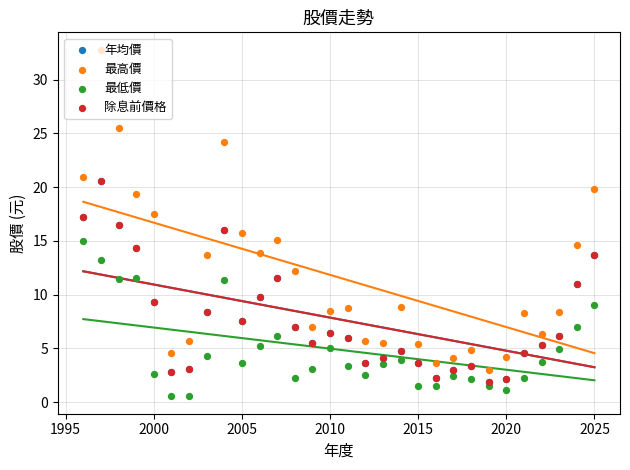

What are all the series names shown in the legend?

年均價, 最高價, 最低價, 除息前價格